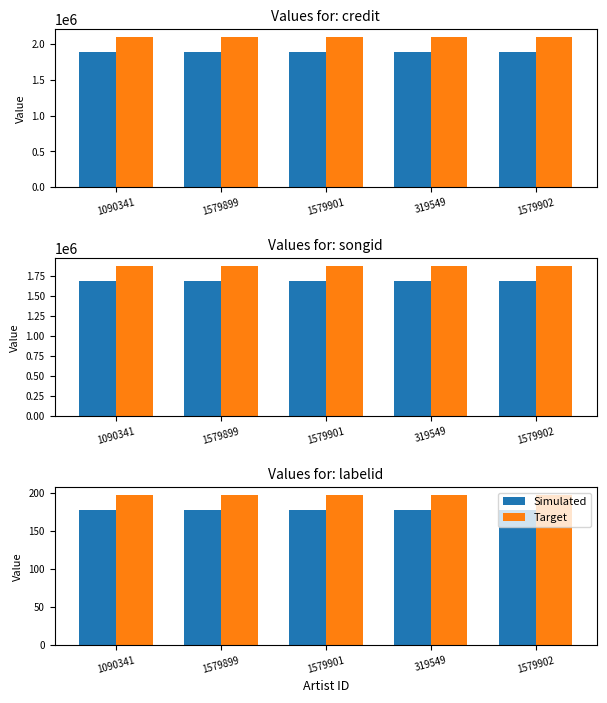

Which series has the largest total across all categories?

Target